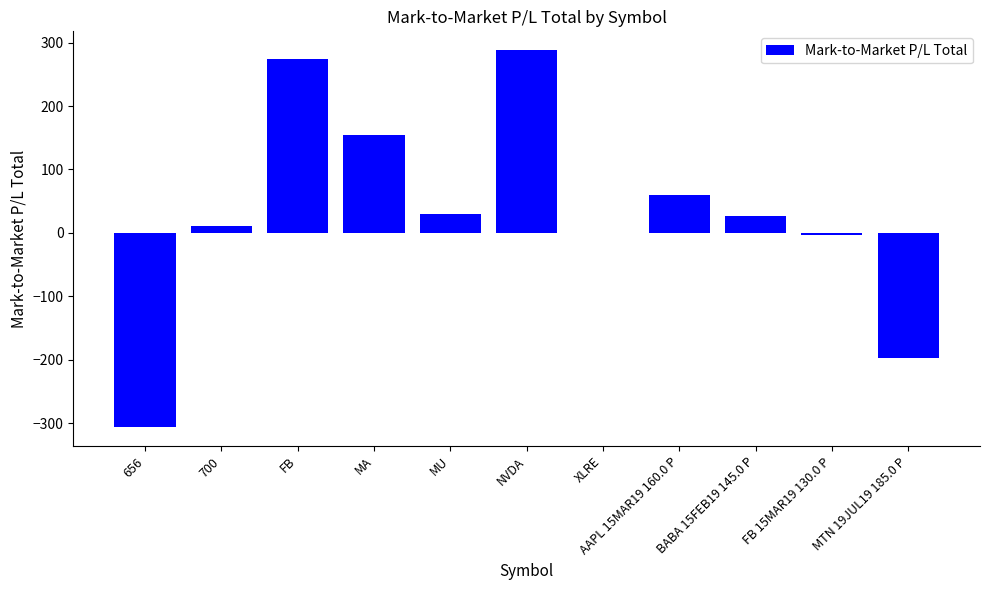

How many distinct data groups are displayed?

1